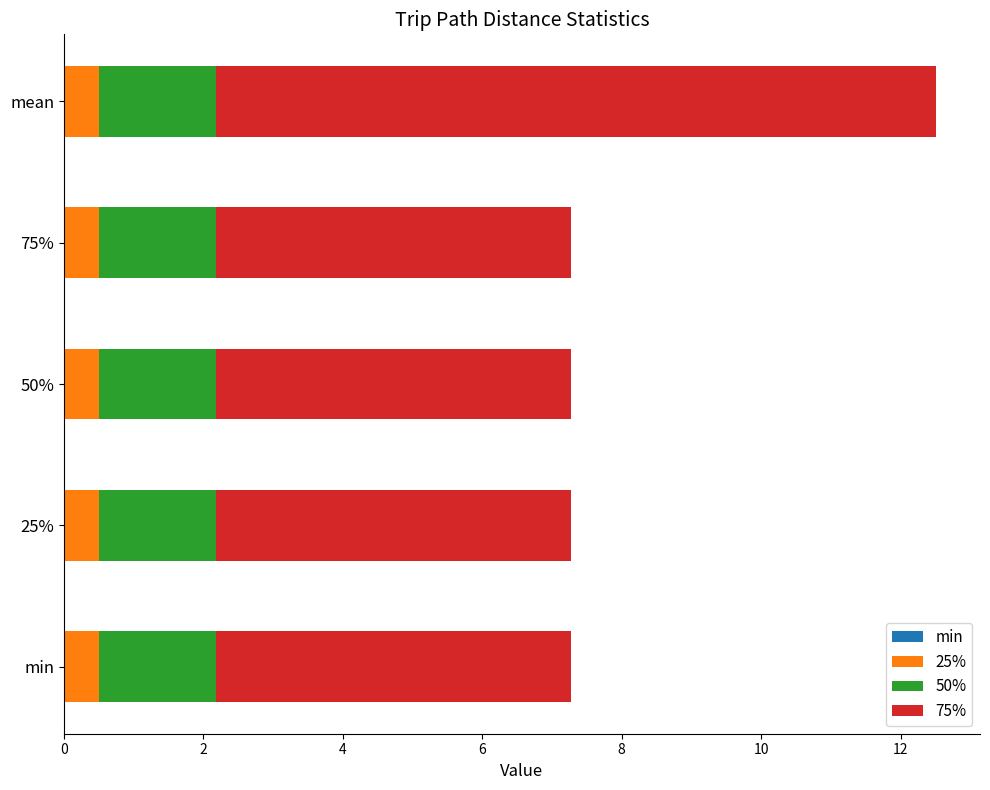

At which category is the sum across all series the highest?

mean